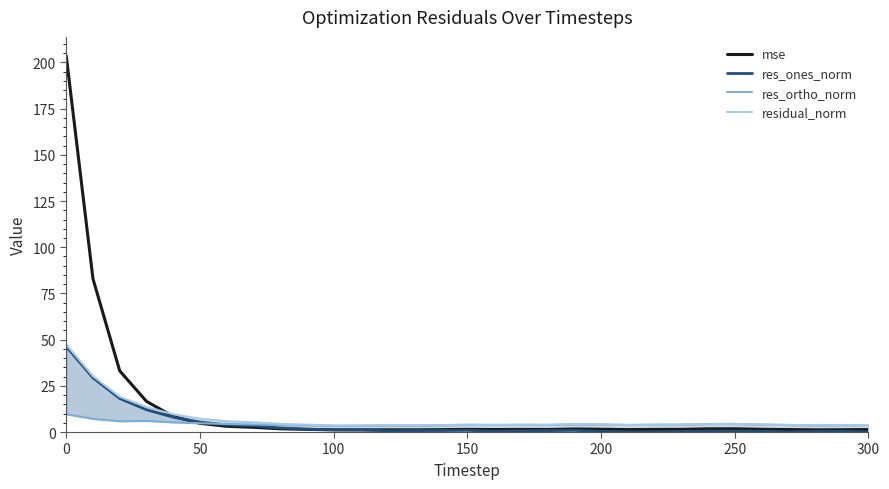

The value of mse at 0 is 312.4. True or false?

False